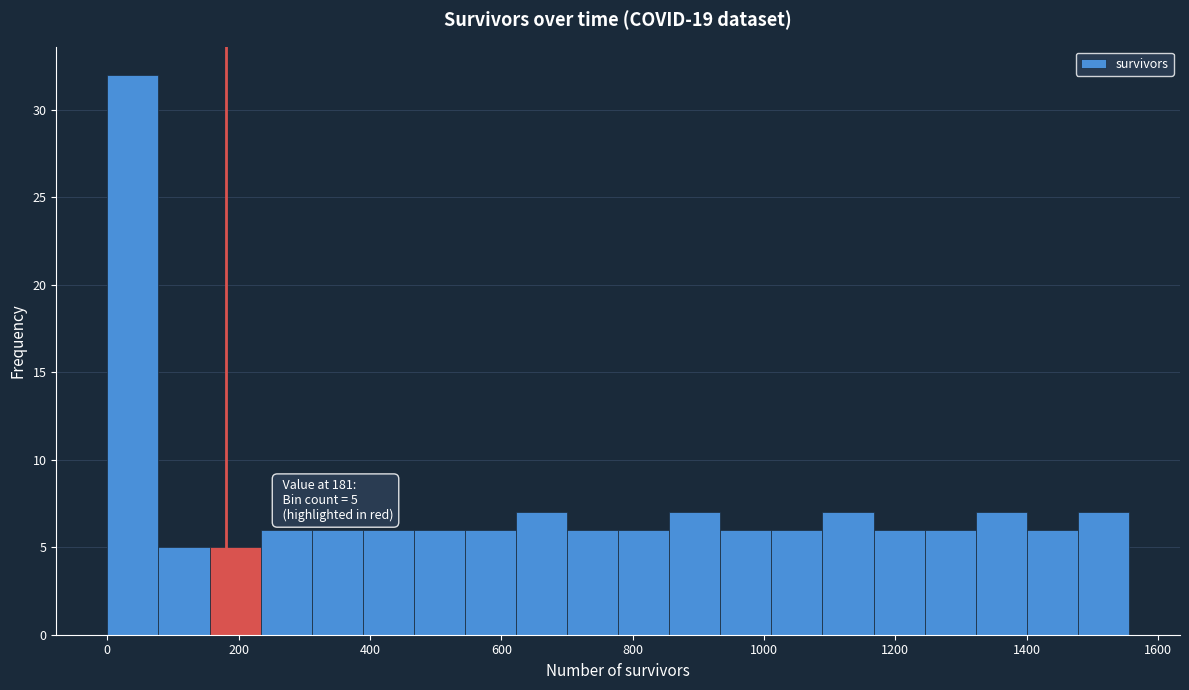

Around what value on the x-axis is the tallest bar? Give the approximate position of its centre, as read against the axis.

40